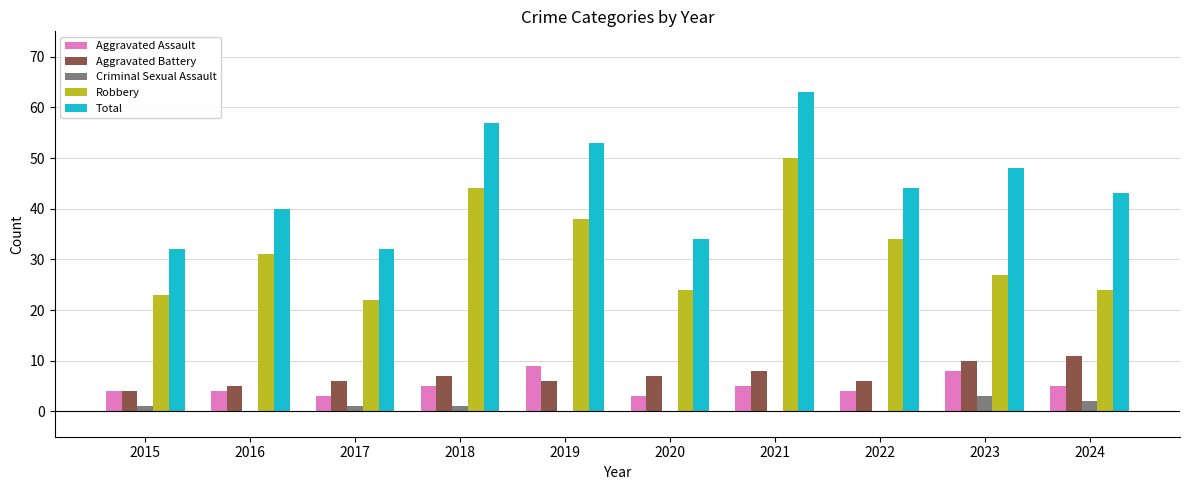

What is the sum of the Aggravated Battery values at 2015 and 2017?

10